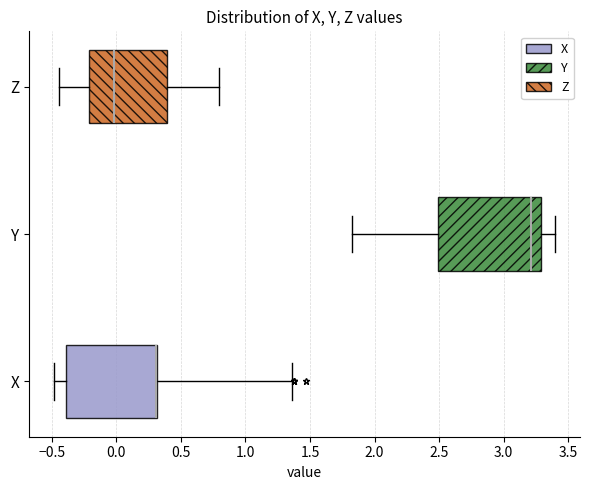

Where does the right whisker of the box for X end on the x-axis? The values are not printed on the chart, so give them approximately, as read against the axis.

1.35